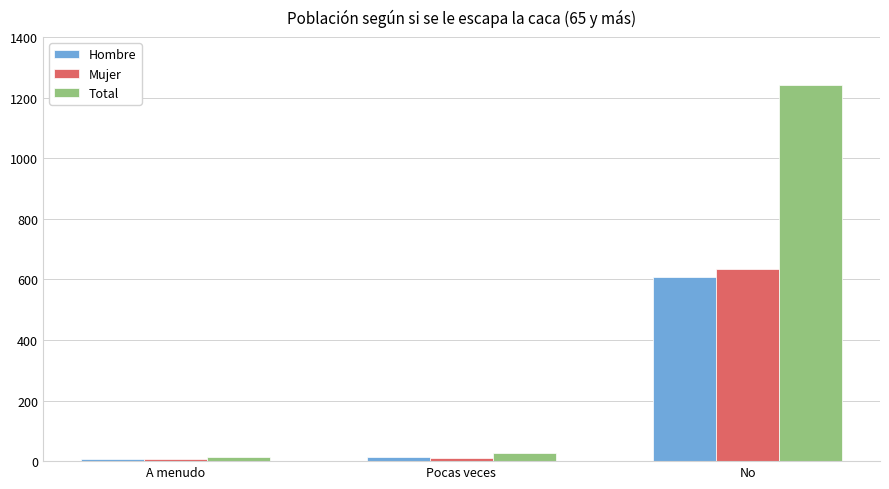

Is the value of Hombre at No greater than the value of Mujer at No?

No